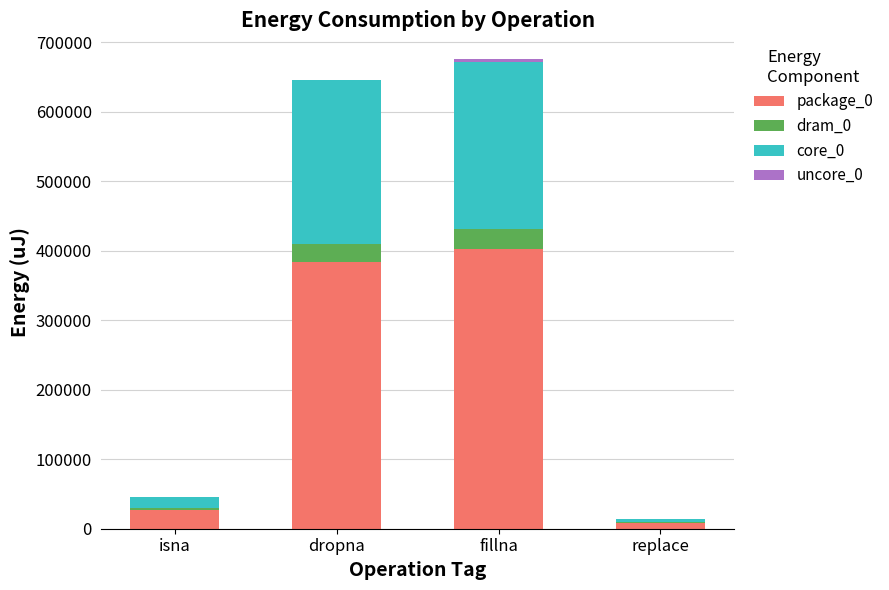

At which label does package_0 reach its peak?

fillna